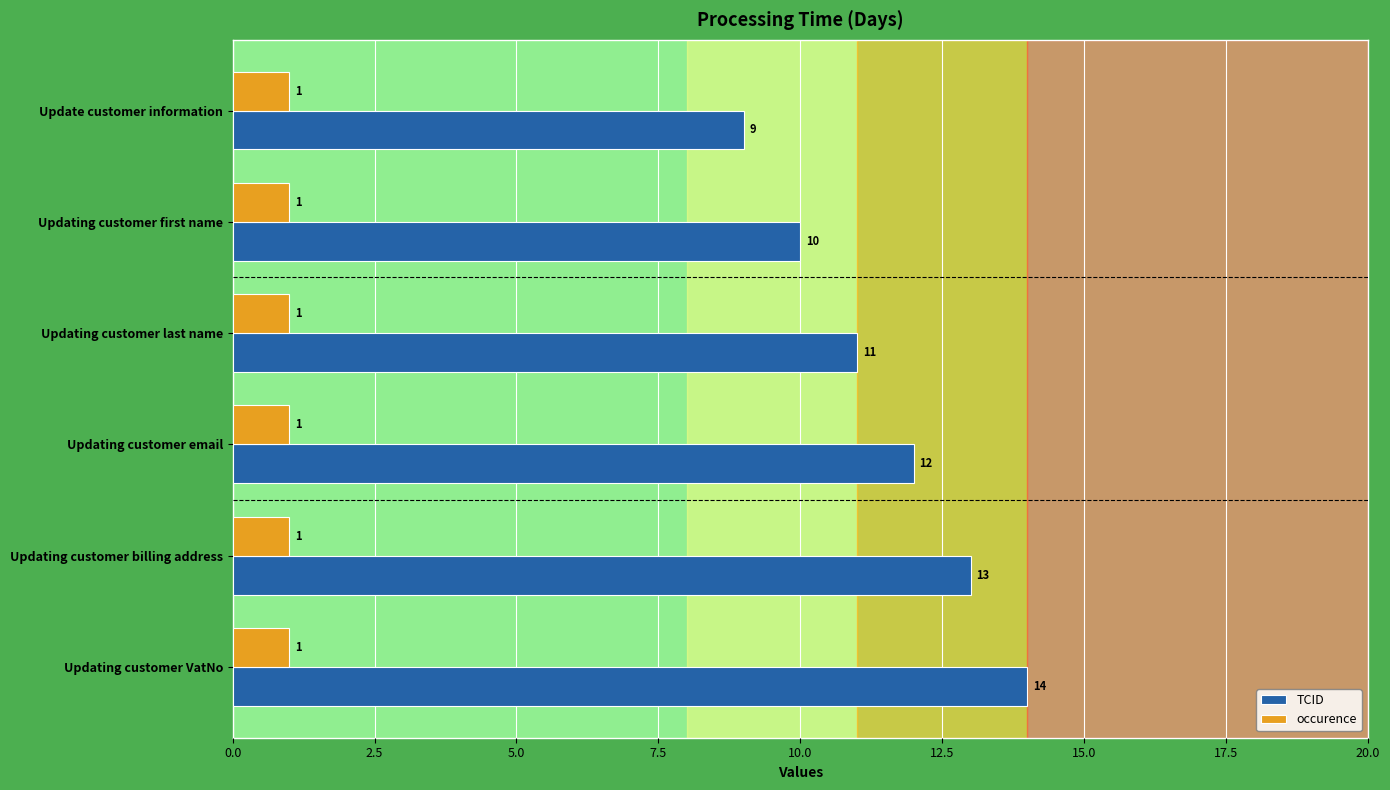

Rank the series by their maximum value, from lowest to highest.

occurence, TCID